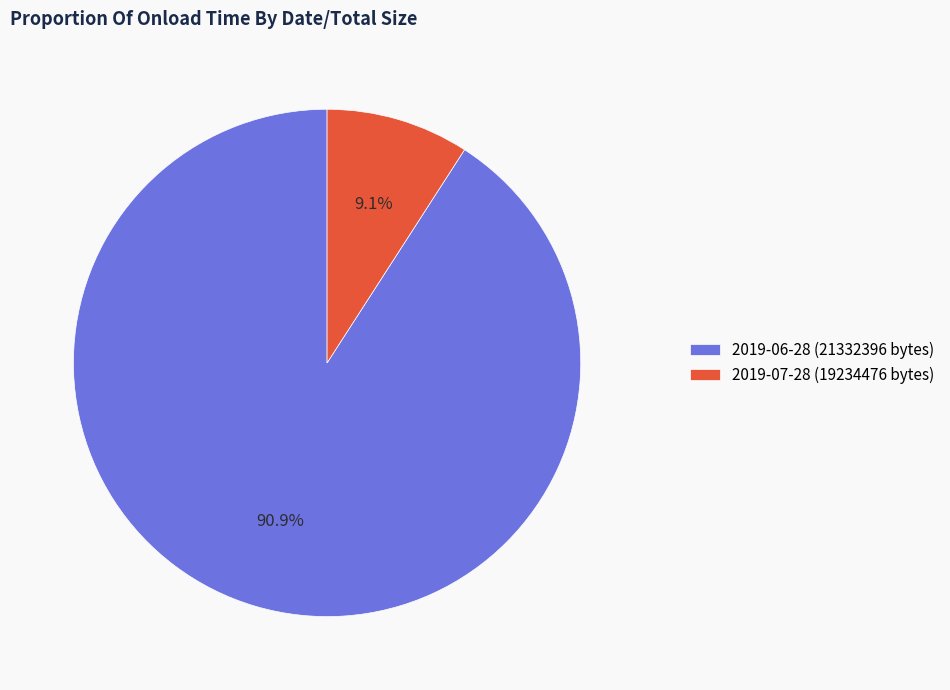

To the nearest percent, what is the difference between the 2019-07-28 (19234476 bytes) and 2019-06-28 (21332396 bytes) slice percentages?

82%